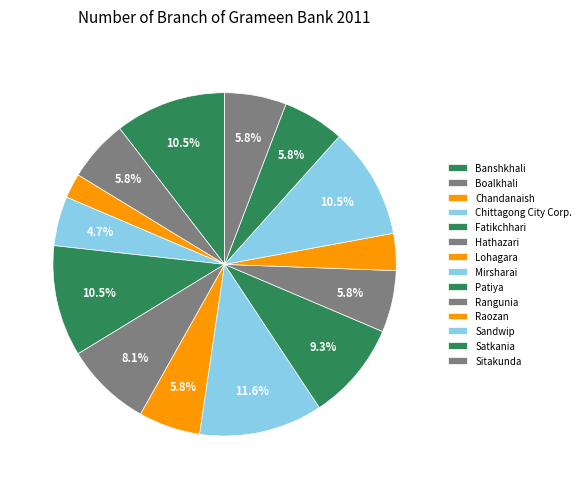

How many segments does this pie chart have?

14